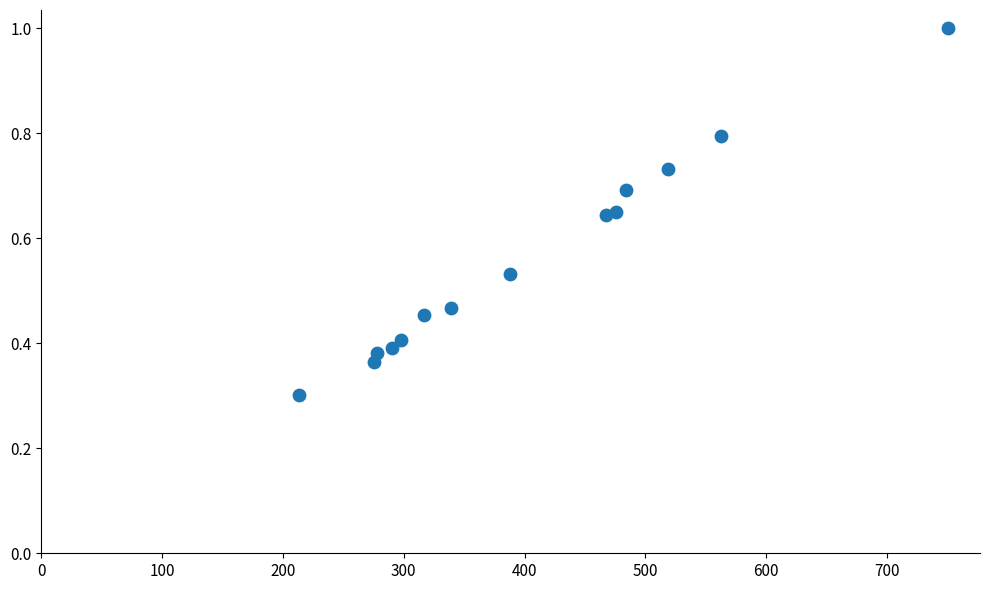

What Y value in the scatter plot is closest to 0?

0.3